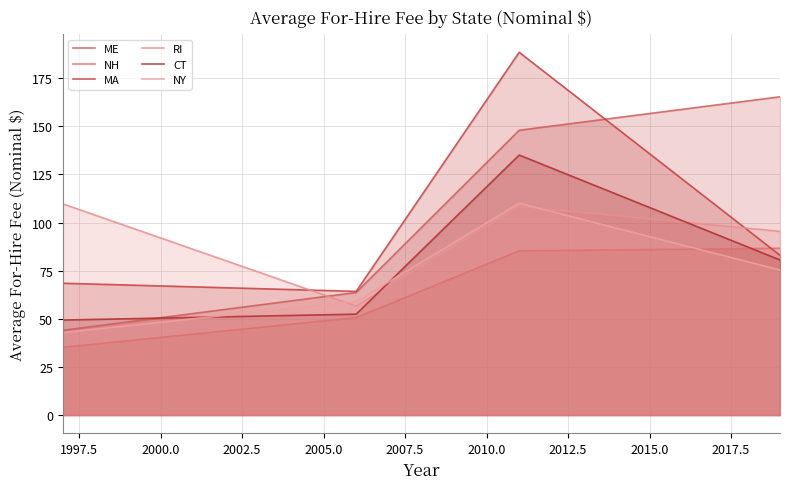

How many intersections are there between MA and NH?

1